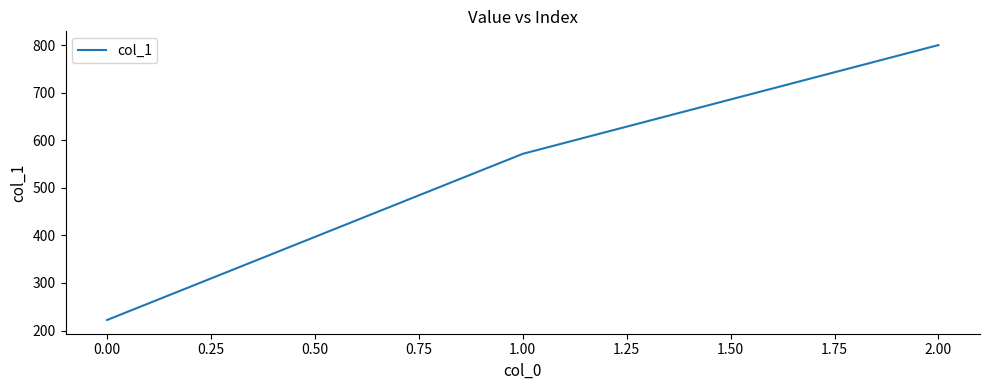

What is the average value?

531.2